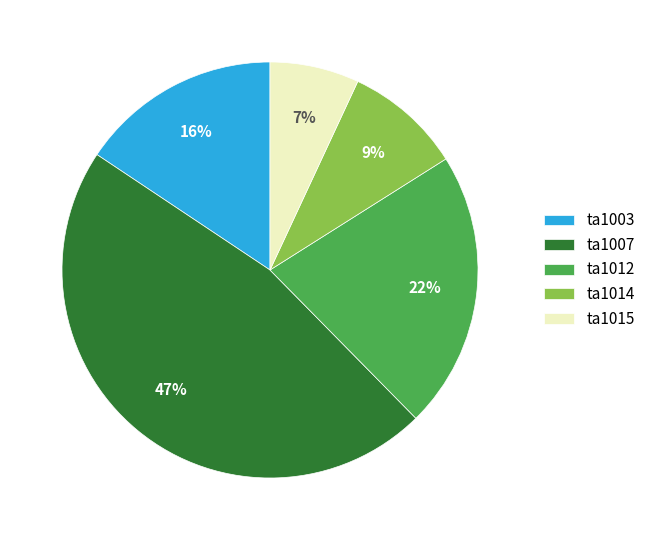

Is there a majority slice in this chart?

No